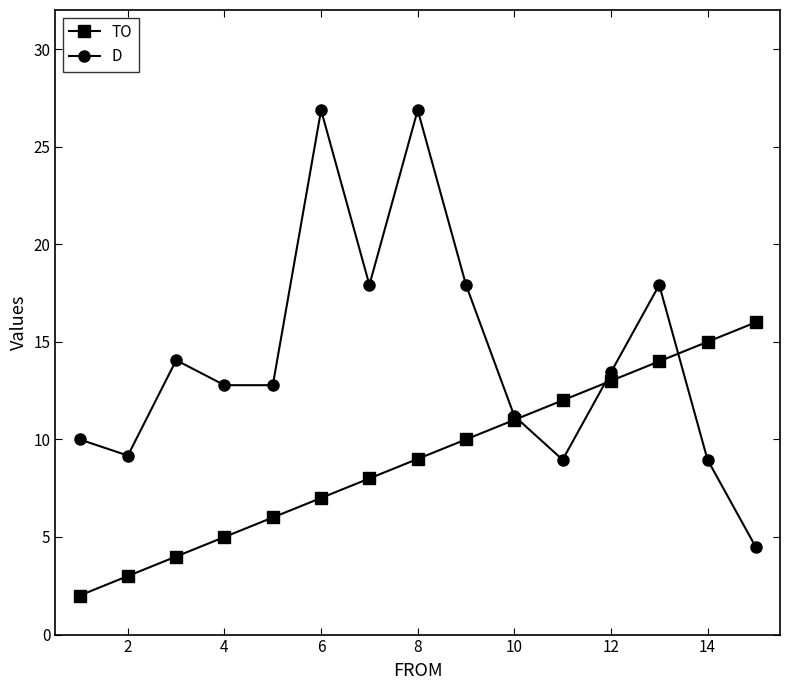

What is the value of the D point at the 14th from the left?

9.0